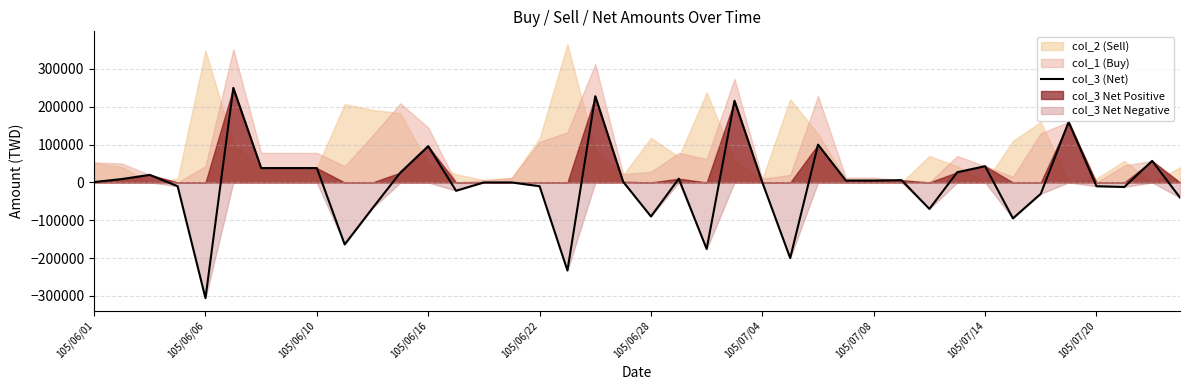

Does the chart have visible grid lines?

Yes